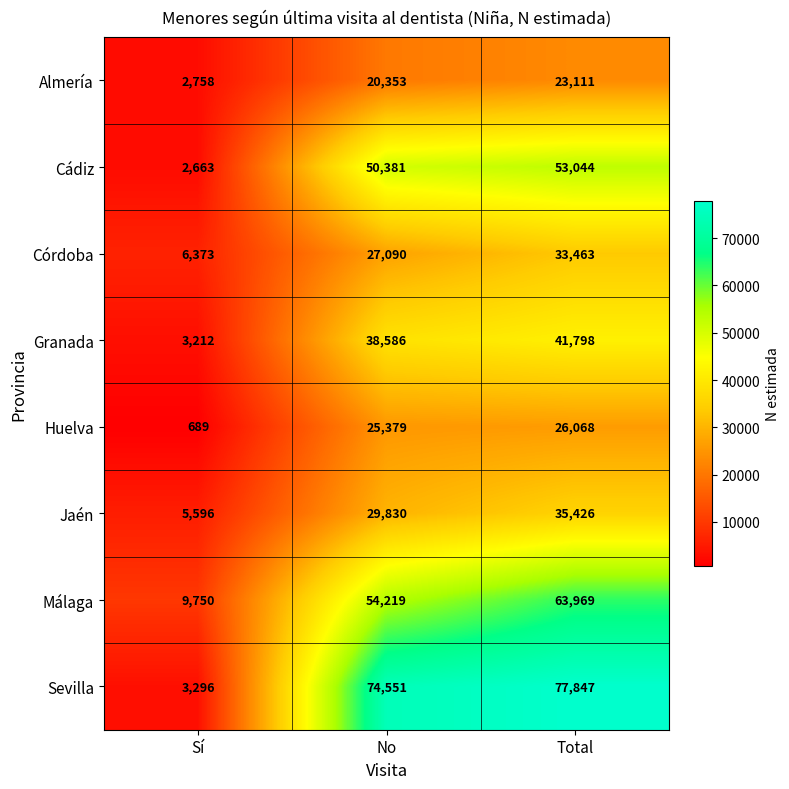

What is the sum of the Granada values at No and Total?

80384